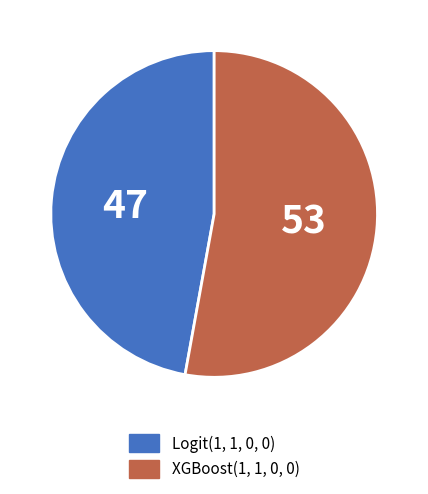

Does Logit(1, 1, 0, 0) account for over 50% of the chart?

No